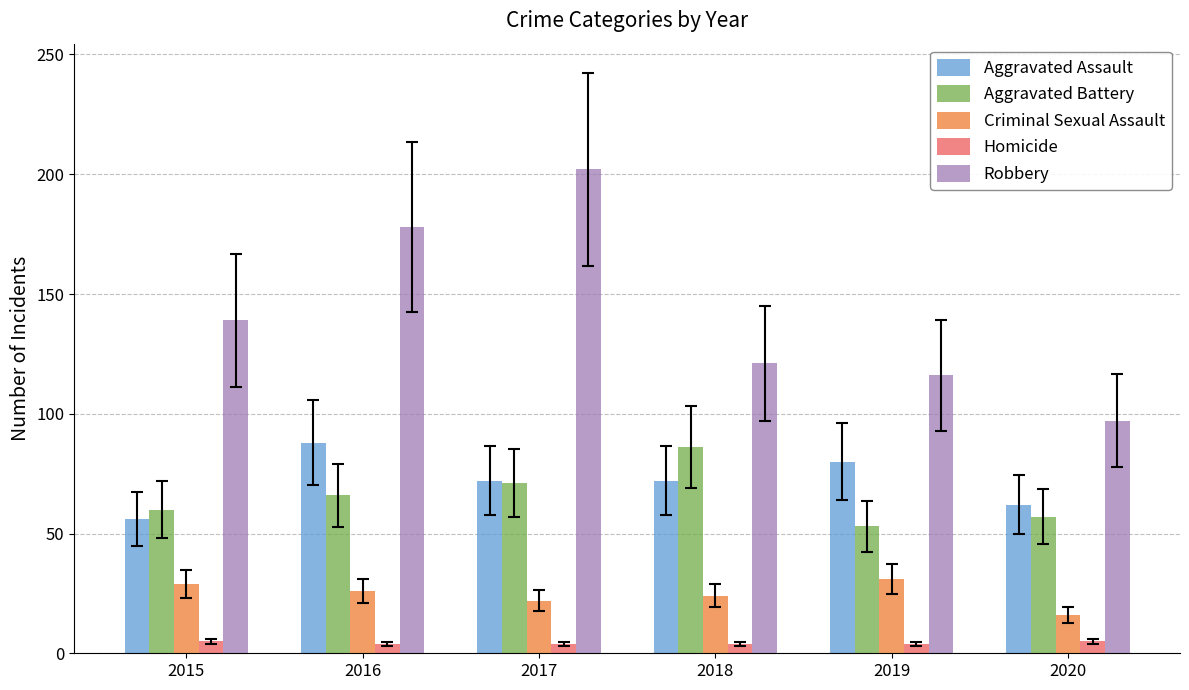

What is the total value across all series at 2016?

362